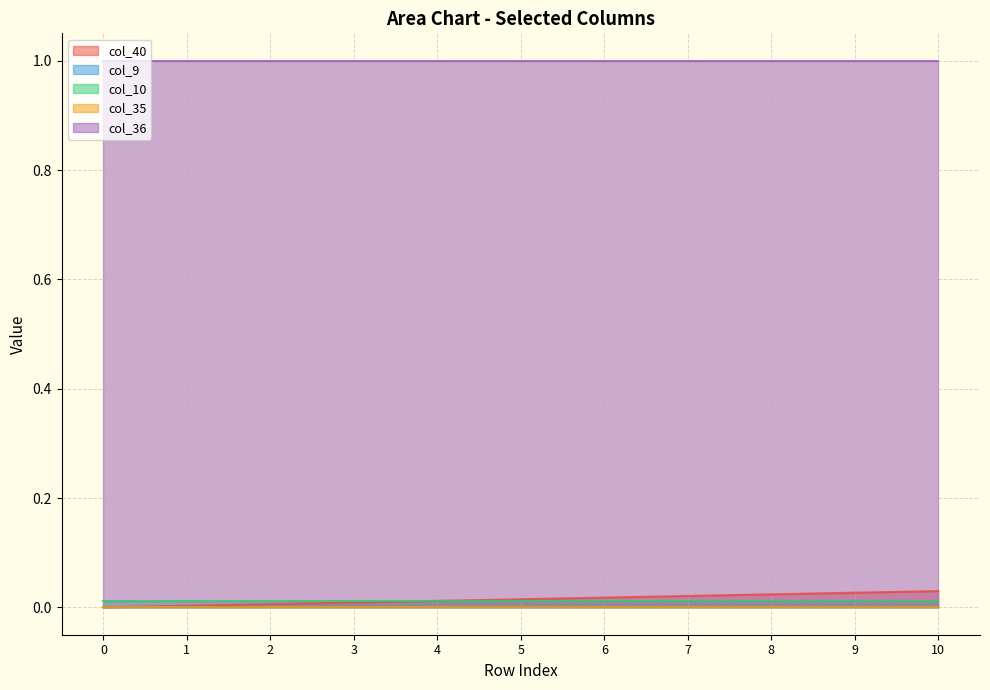

Reading right to left, list all the values displayed in this chart.

col_40: 10=0.0	9=0.0	8=0.0	7=0.0	6=0.0	5=0.0	4=0.0	3=0.0	2=0.0	1=0.0	0=0.0
col_9: 10=0.0	9=0.0	8=0.0	7=0.0	6=0.0	5=0.0	4=0.0	3=0.0	2=0.0	1=0.0	0=0.0
col_10: 10=0.0	9=0.0	8=0.0	7=0.0	6=0.0	5=0.0	4=0.0	3=0.0	2=0.0	1=0.0	0=0.0
col_35: 10=0.0	9=0.0	8=0.0	7=0.0	6=0.0	5=0.0	4=0.0	3=0.0	2=0.0	1=0.0	0=0.0
col_36: 10=1.0	9=1.0	8=1.0	7=1.0	6=1.0	5=1.0	4=1.0	3=1.0	2=1.0	1=1.0	0=1.0